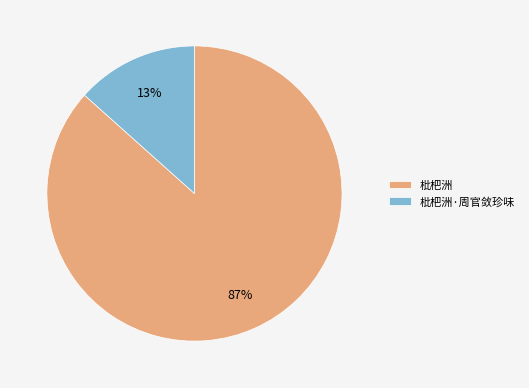

Which slice is the smallest?

枇杷洲·周官敛珍味